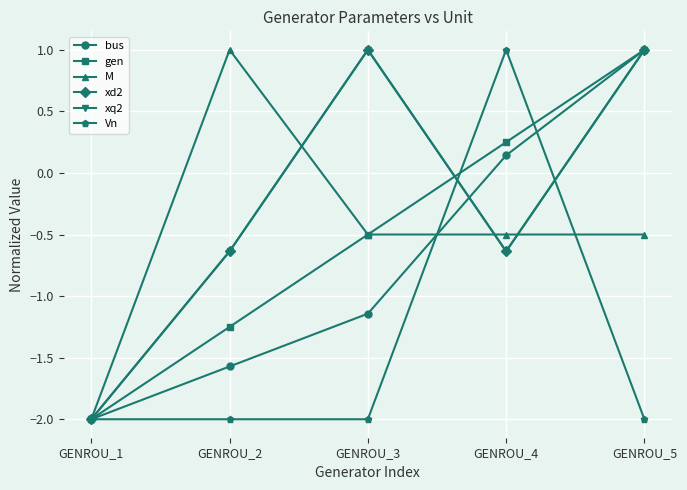

Does the chart have visible grid lines?

Yes